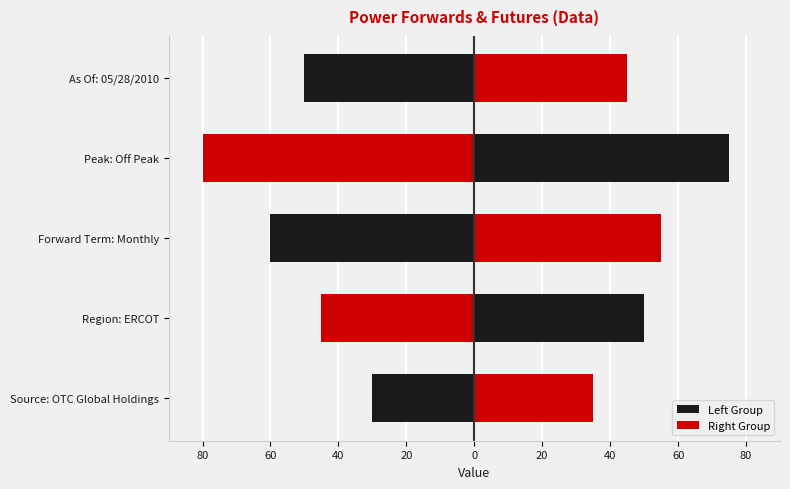

Count the number of categories in the chart.

5